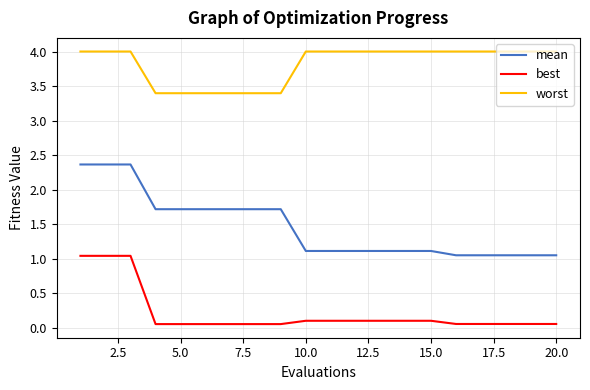

Which series has the largest total across all categories?

worst